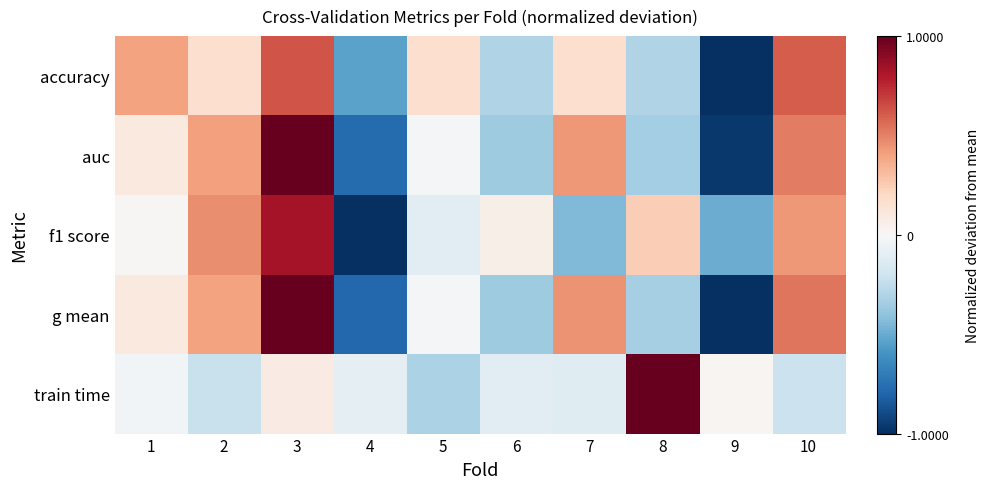

Reading right to left, what are all the values shown in this chart?

accuracy: 10=0.6	9=-1.0	8=-0.3	7=0.2	6=-0.3	5=0.2	4=-0.5	3=0.6	2=0.2	1=0.4
auc: 10=0.5	9=-1.0	8=-0.3	7=0.4	6=-0.4	5=-0.0	4=-0.8	3=1.0	2=0.4	1=0.1
f1 score: 10=0.4	9=-0.5	8=0.2	7=-0.4	6=0.1	5=-0.1	4=-1.0	3=0.8	2=0.5	1=0.0
g mean: 10=0.5	9=-1.0	8=-0.3	7=0.4	6=-0.4	5=-0.0	4=-0.8	3=1.0	2=0.4	1=0.1
train time: 10=-0.2	9=0.0	8=1.0	7=-0.1	6=-0.1	5=-0.3	4=-0.1	3=0.1	2=-0.2	1=-0.0